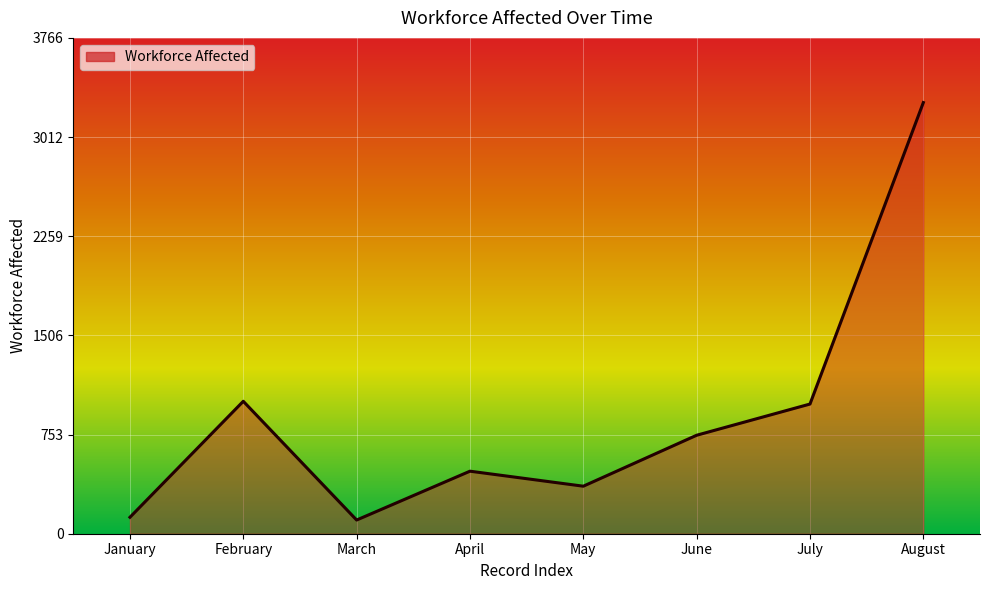

Reading left to right, list all the values displayed in this chart.

January=125	February=1006	March=104	April=475	May=361	June=748	July=985	August=3275